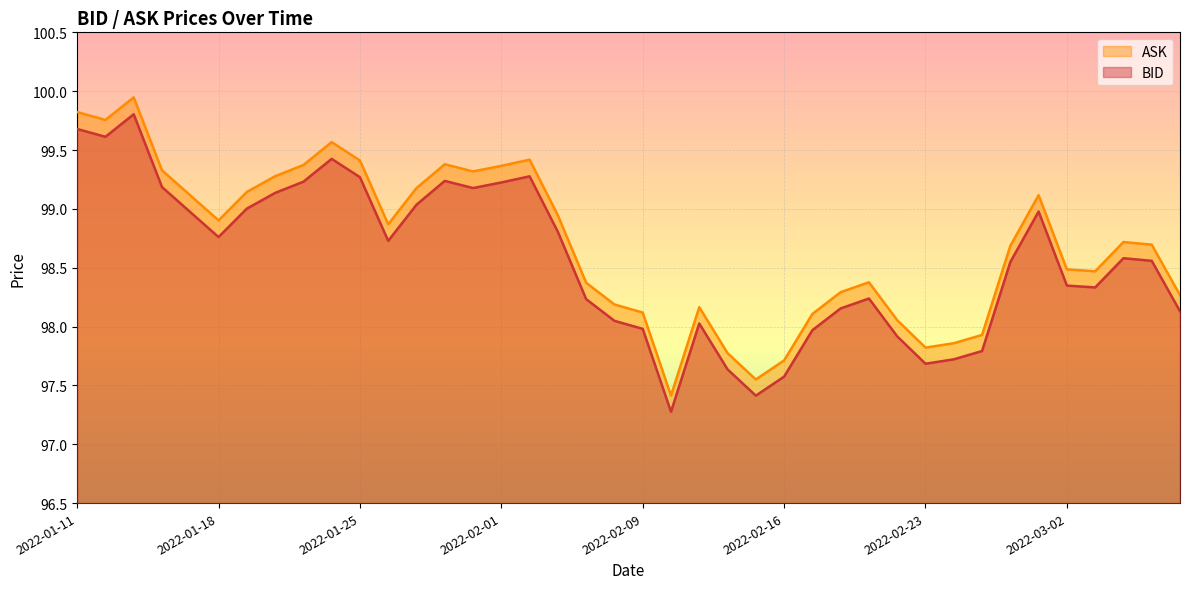

What is the difference between the maximum and minimum values in the BID series?

2.5